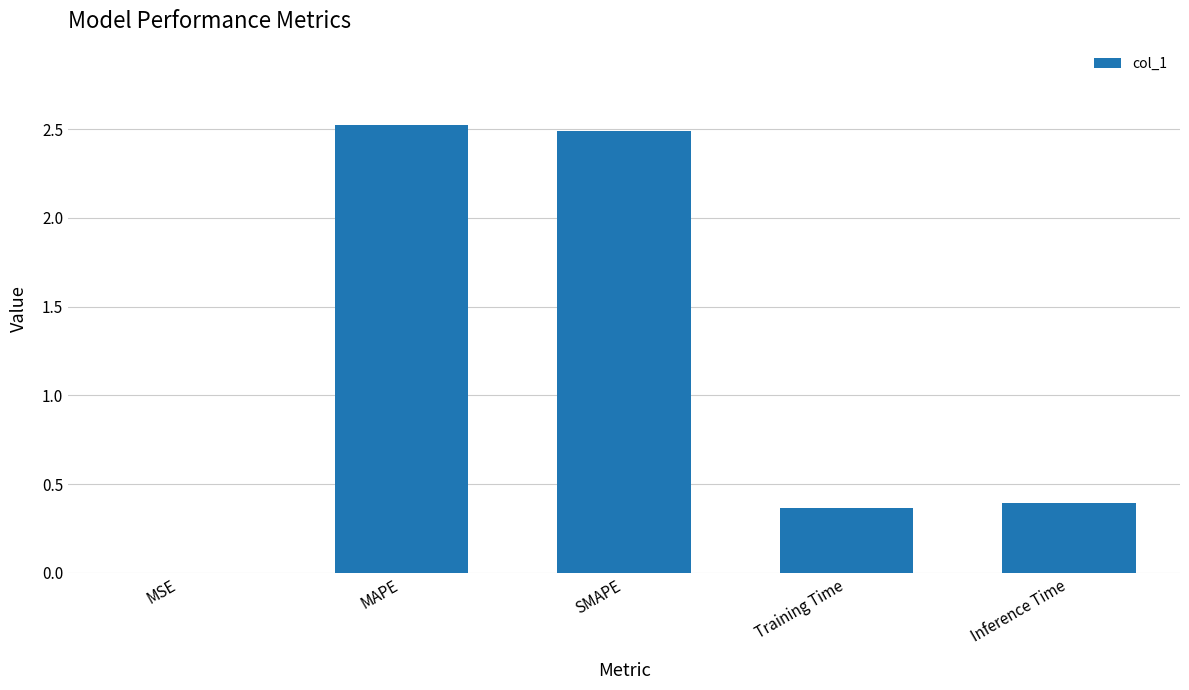

What is the sum of all values?

5.8